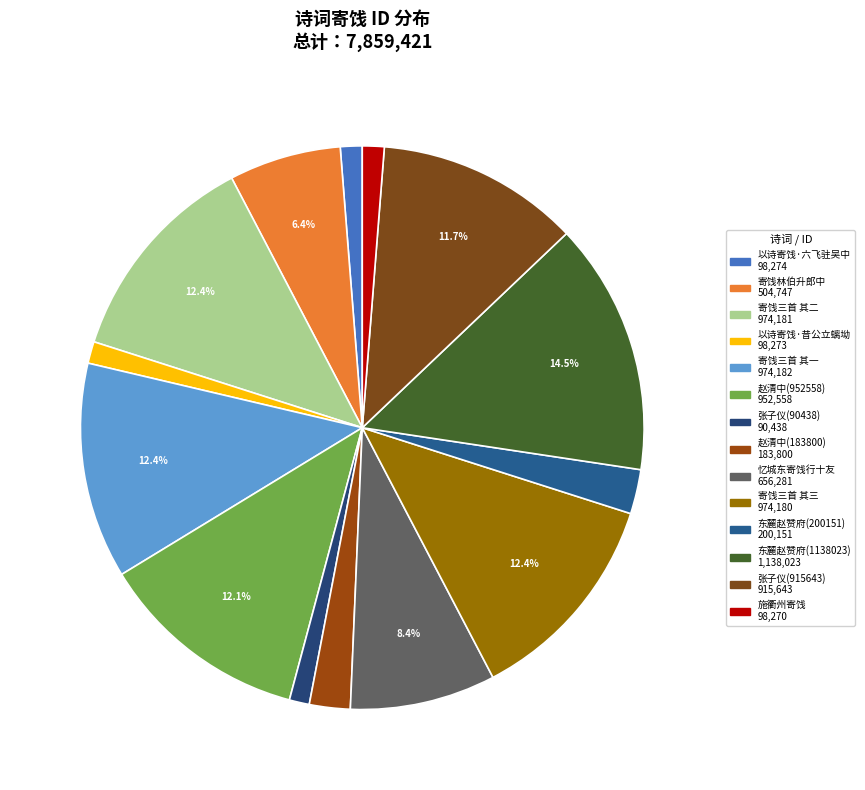

What is the smallest slice in the pie chart?

寄饯湖广总领张子仪少卿赴召(90438)